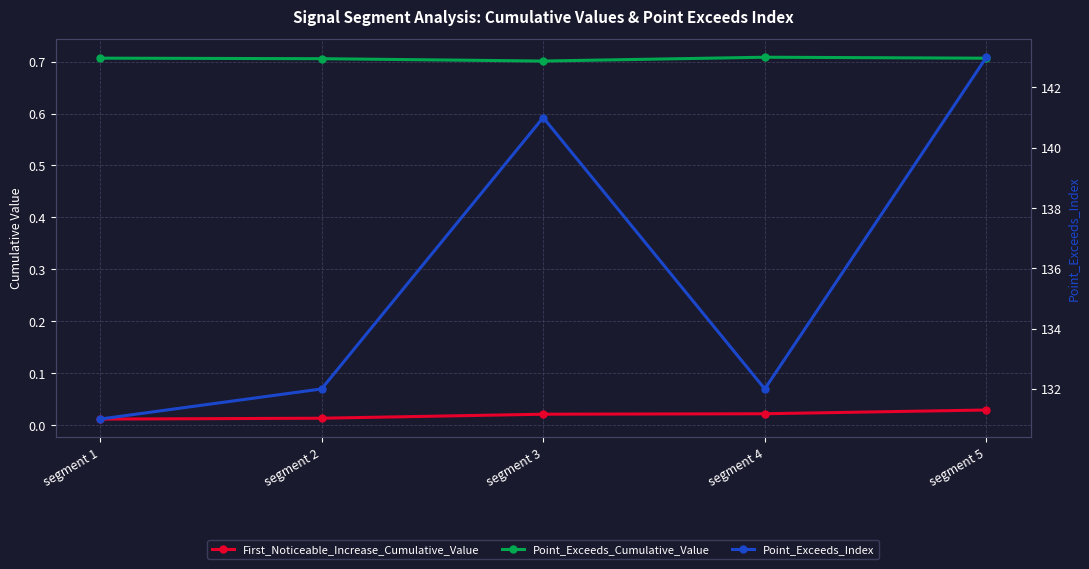

The Point_Exceeds_Cumulative_Value series shows 0.7 at segment 5. True or false?

True